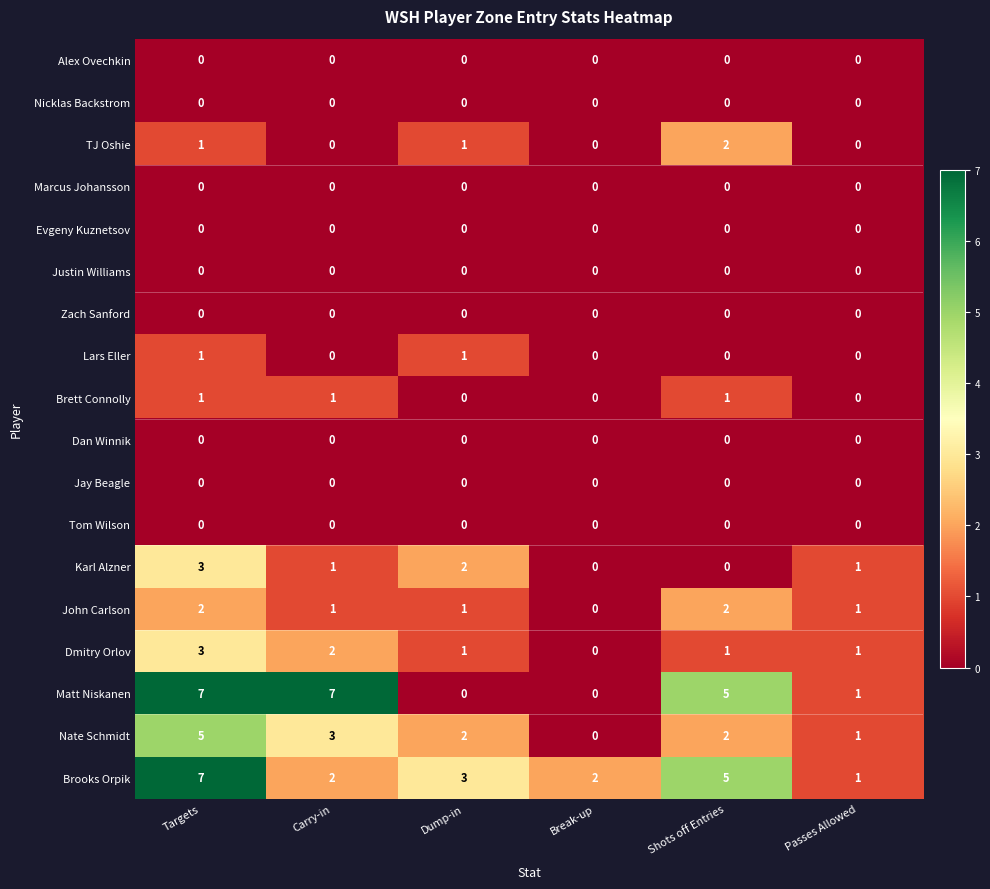

The value of TJ Oshie at Shots off Entries is 2. True or false?

True